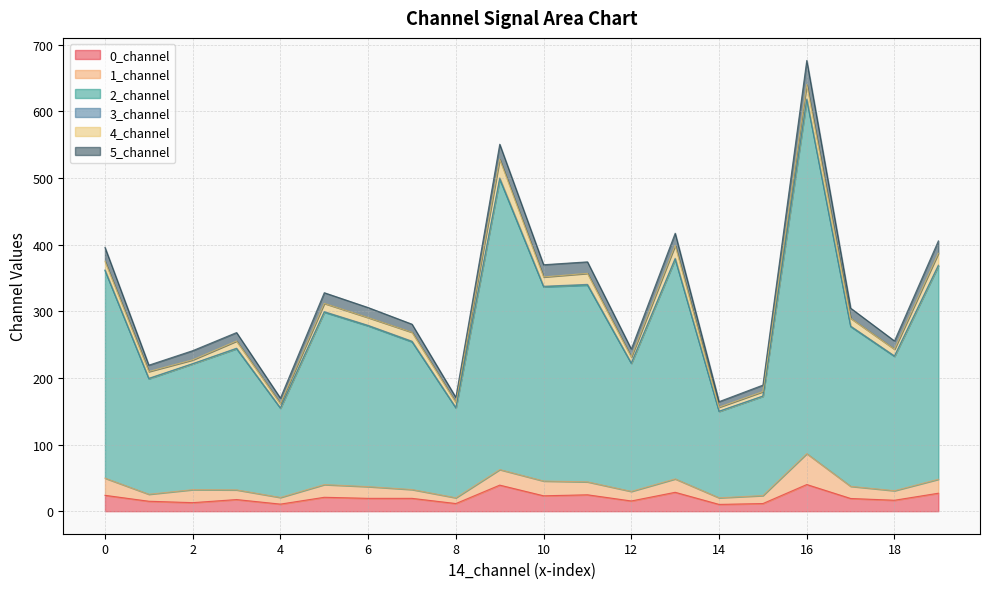

True or false: 0_channel and 2_channel intersect in this chart.

False